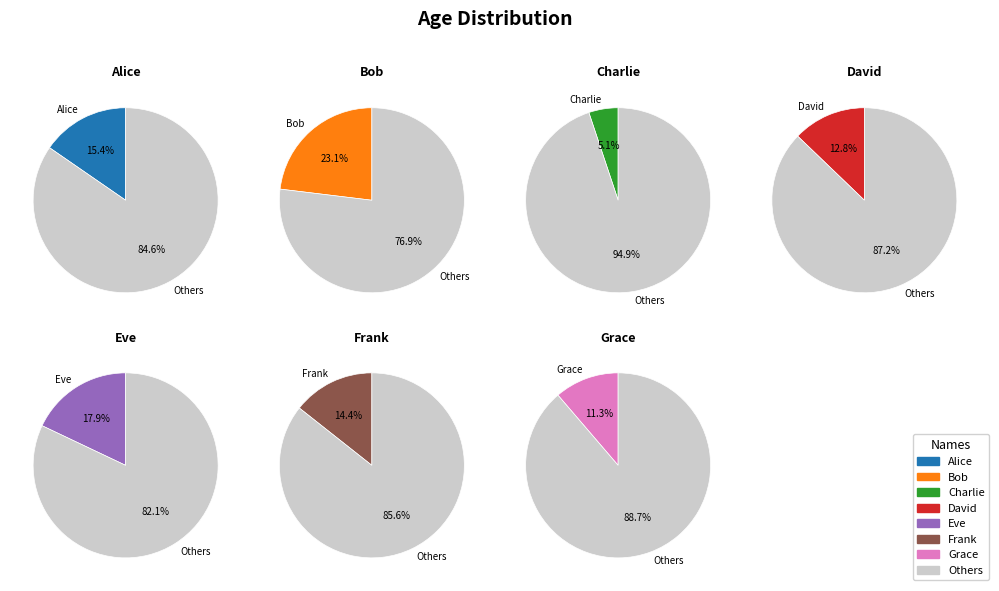

What percentage is the Alice slice, to the nearest percent?

15%